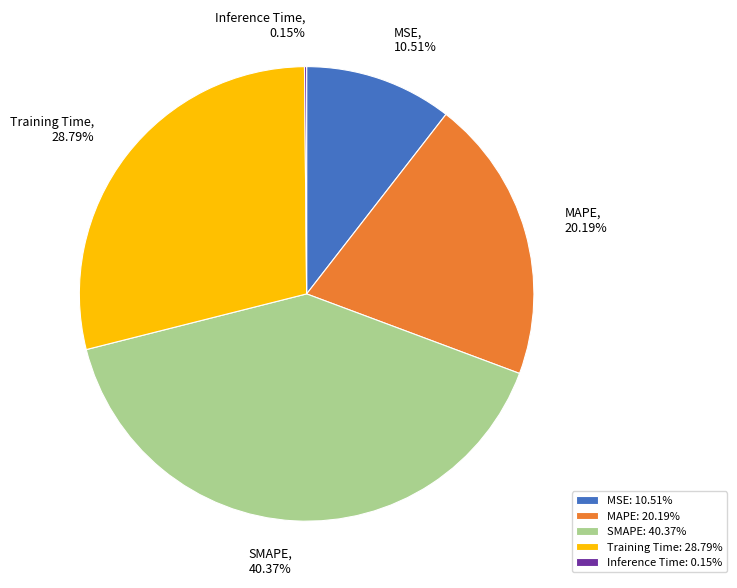

Combined, do Training Time and MAPE account for over 50%?

No